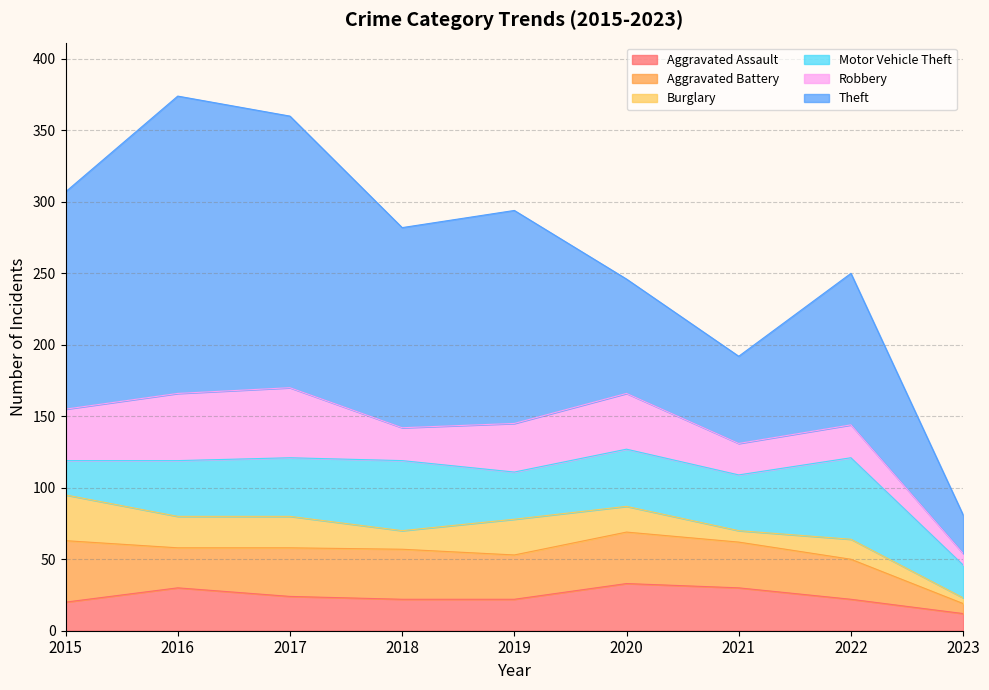

What are all the series names shown in the legend?

Aggravated Assault, Aggravated Battery, Burglary, Motor Vehicle Theft, Robbery, Theft